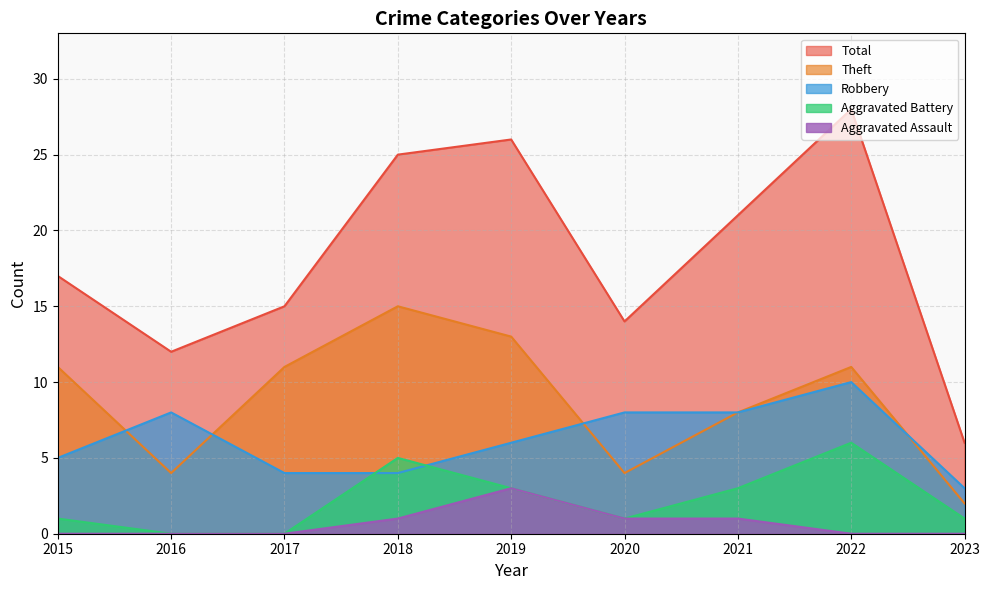

Reading left to right, transcribe all the data shown in this chart.

Robbery: 2015=5	2016=8	2017=4	2018=4	2019=6	2020=8	2021=8	2022=10	2023=3
Theft: 2015=11	2016=4	2017=11	2018=15	2019=13	2020=4	2021=8	2022=11	2023=2
Aggravated Battery: 2015=1	2016=0	2017=0	2018=5	2019=3	2020=1	2021=3	2022=6	2023=1
Aggravated Assault: 2015=0	2016=0	2017=0	2018=1	2019=3	2020=1	2021=1	2022=0	2023=0
Total: 2015=17	2016=12	2017=15	2018=25	2019=26	2020=14	2021=21	2022=28	2023=6